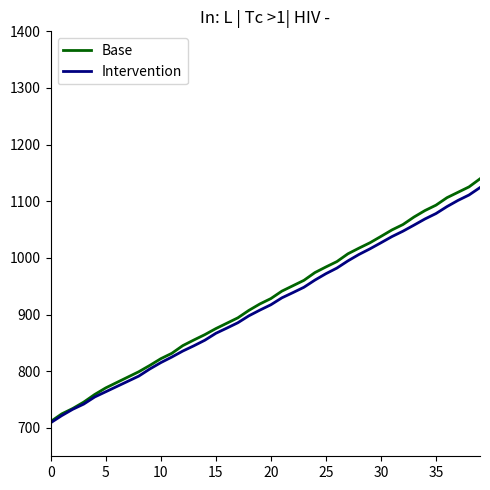

Which series has the largest range (max minus min)?

Base